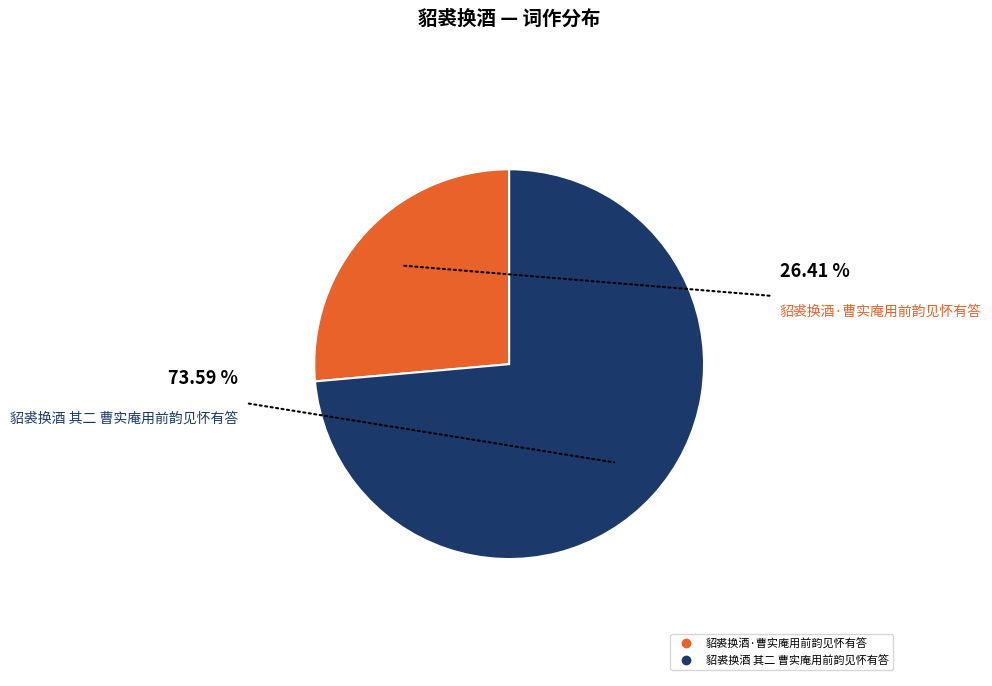

Is it true that 貂裘换酒·曹实庵用前韵见怀有答 is 26% of the pie?

True